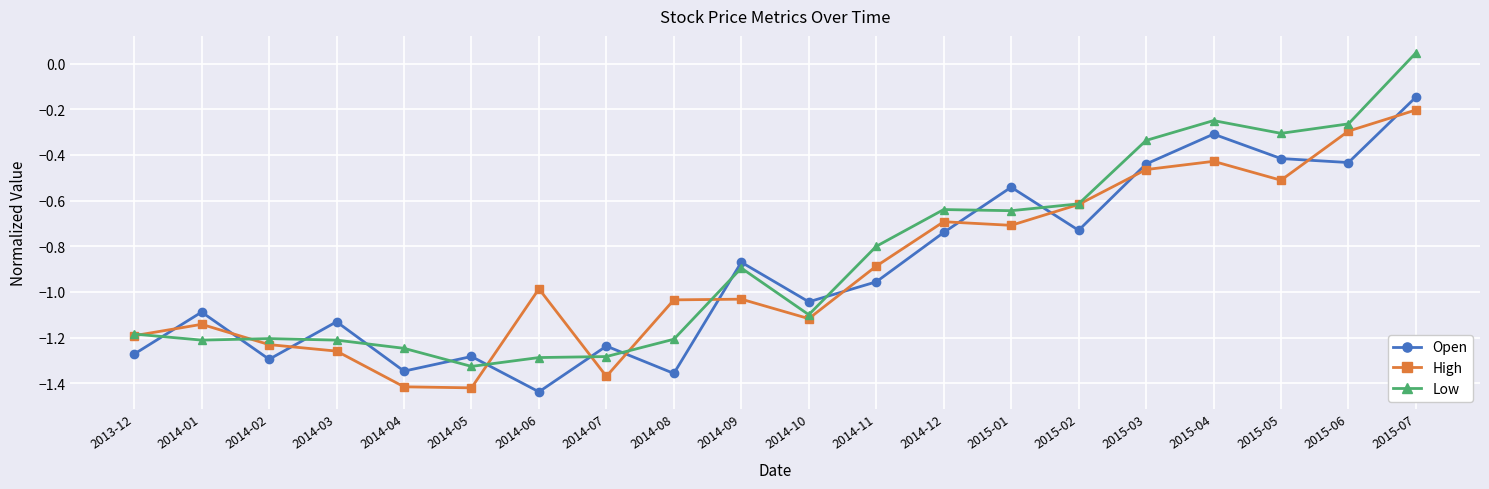

Is it true that Low equals -0.5 at 2015-03?

False